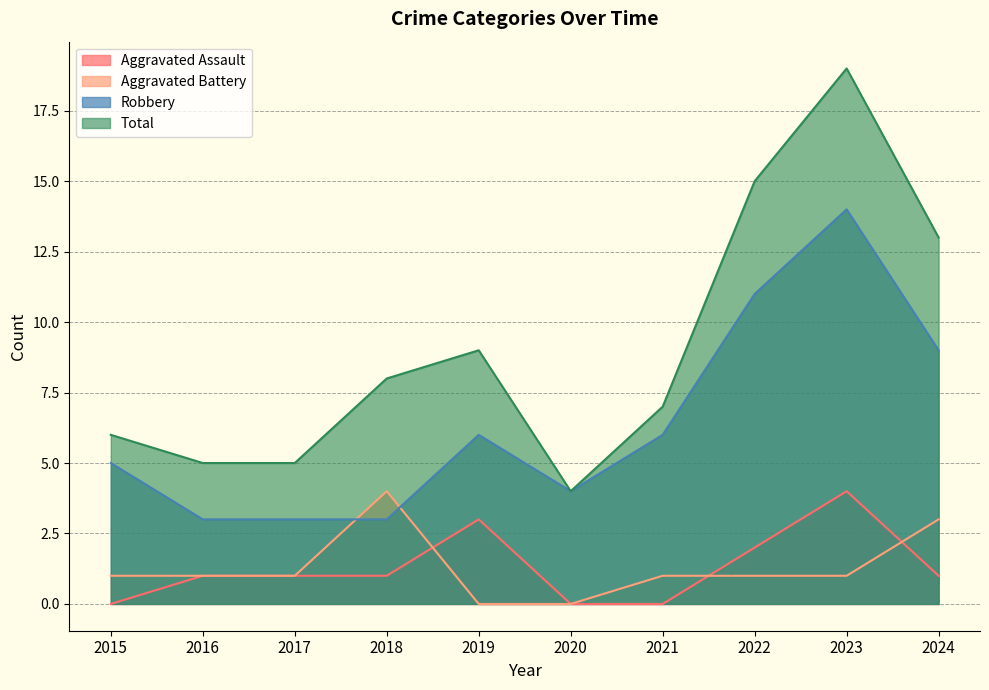

What are all the series names shown in the legend?

Aggravated Assault, Aggravated Battery, Robbery, Total